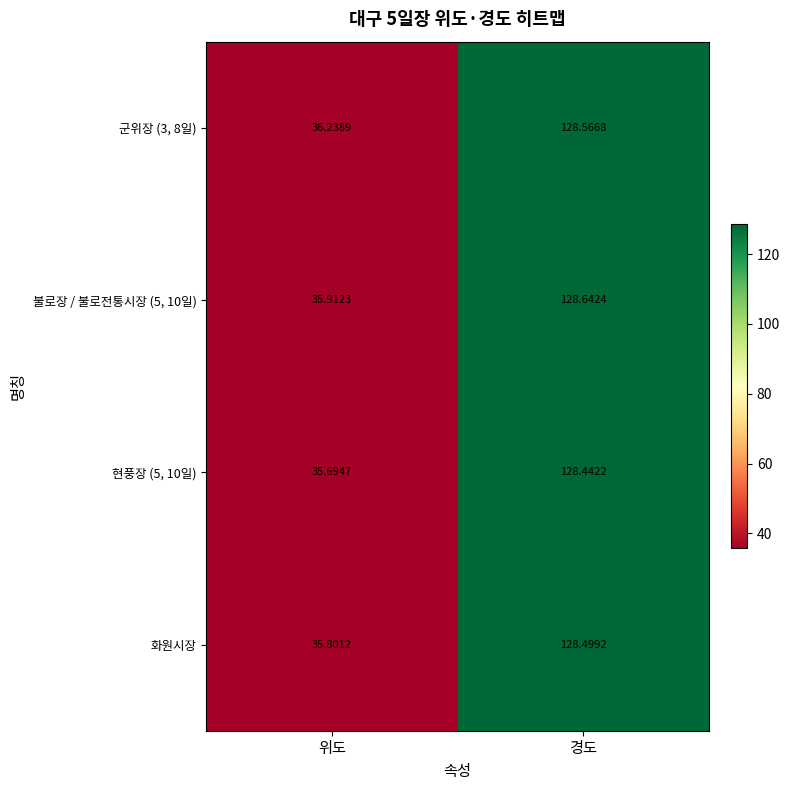

How many data points does each series have?

2